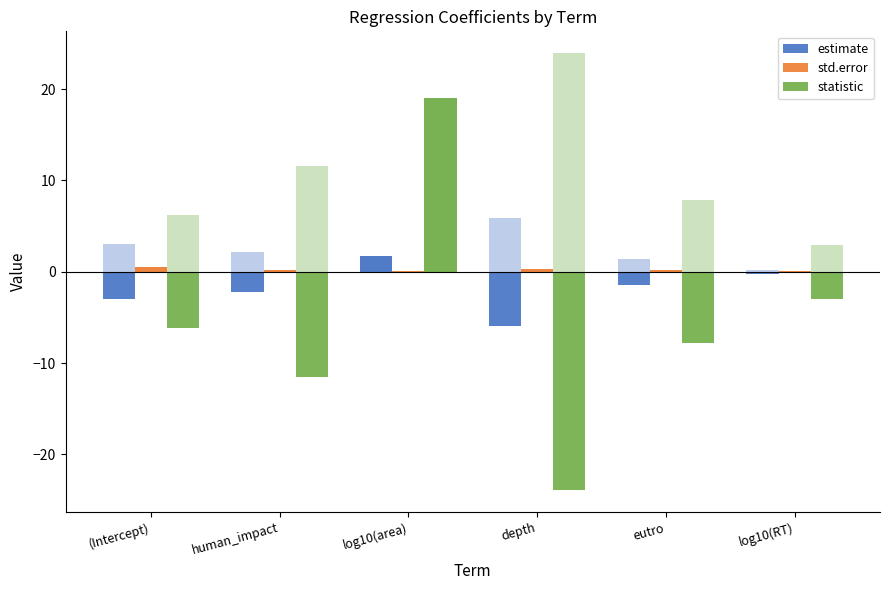

At which category is the sum across all series the highest?

log10(area)